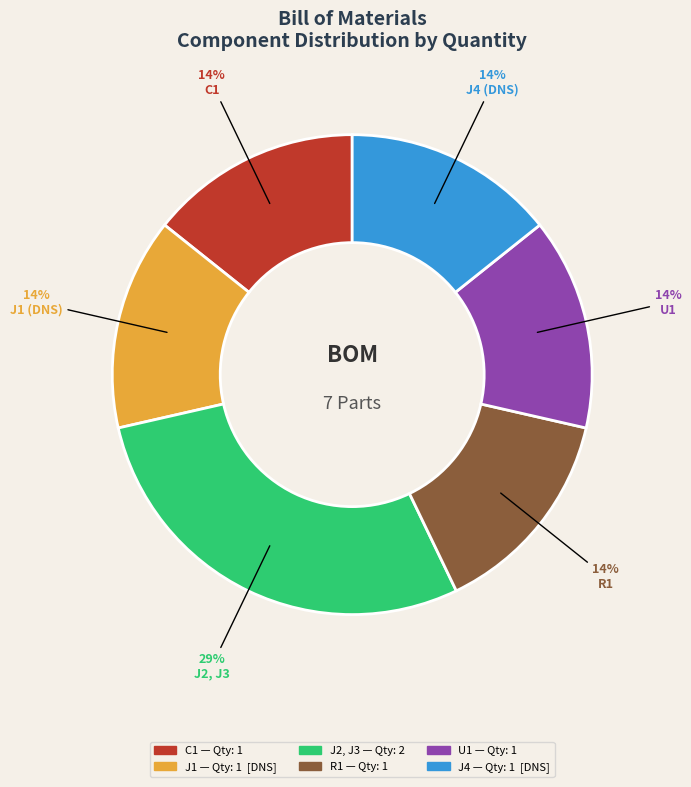

What is the largest slice in the pie chart?

J2, J3